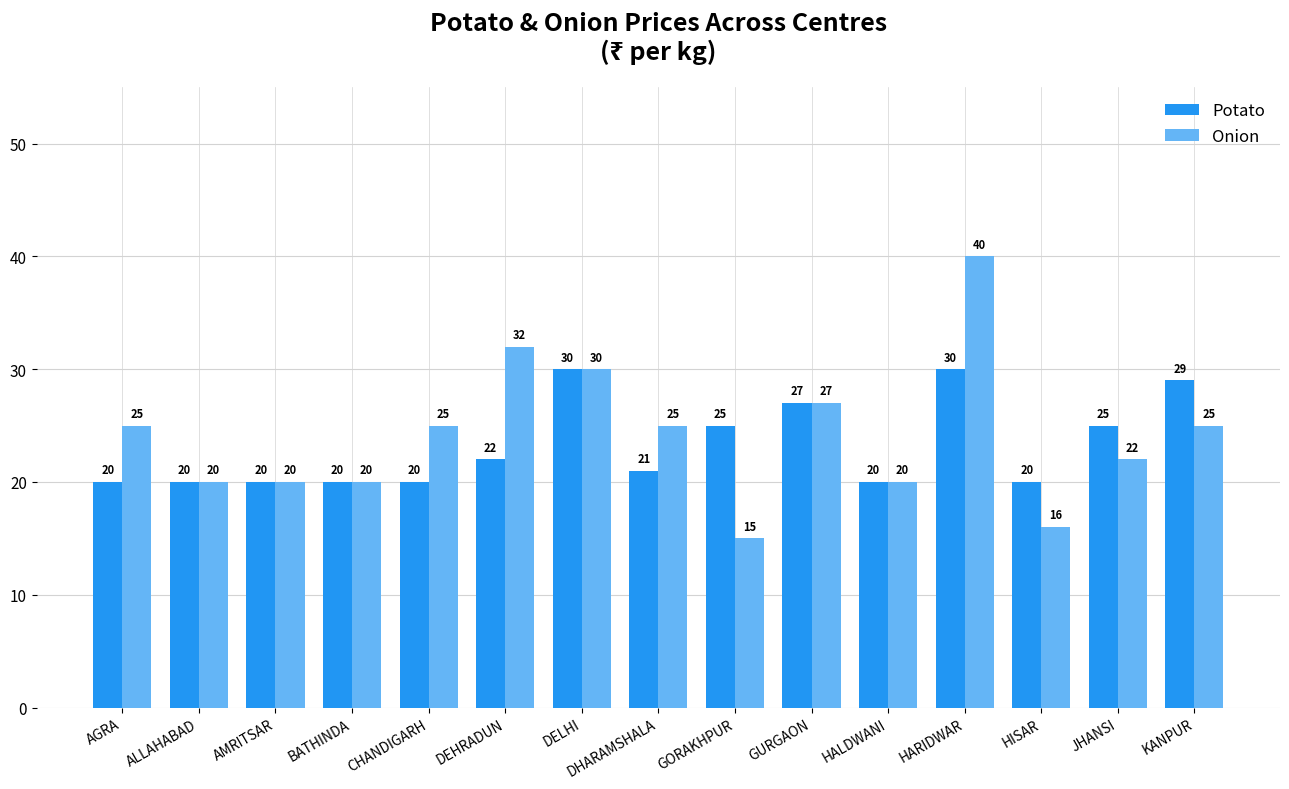

The value of Potato at HARIDWAR is 6. True or false?

False